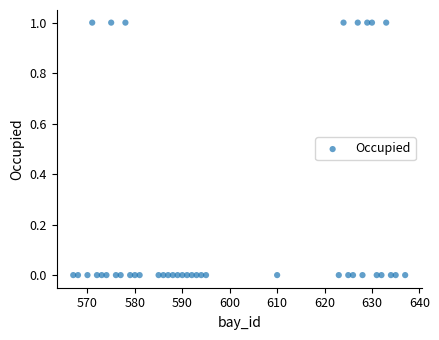

What is the range of X values (max minus min)?

70